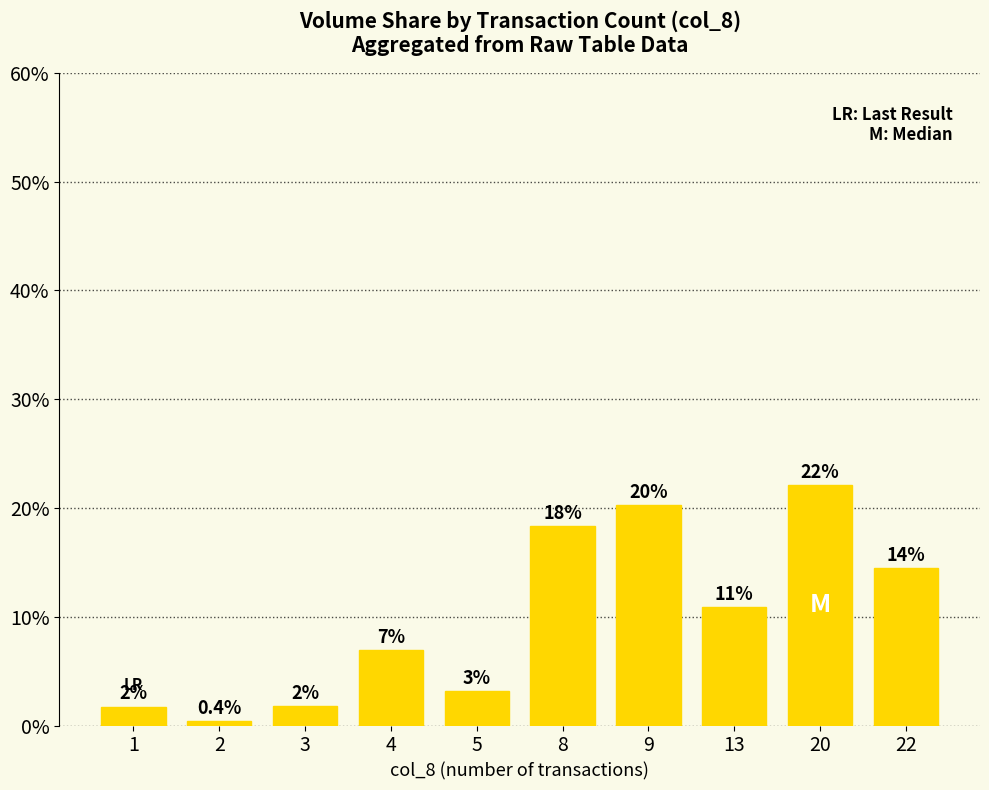

The value at 3 is 0.8. True or false?

False